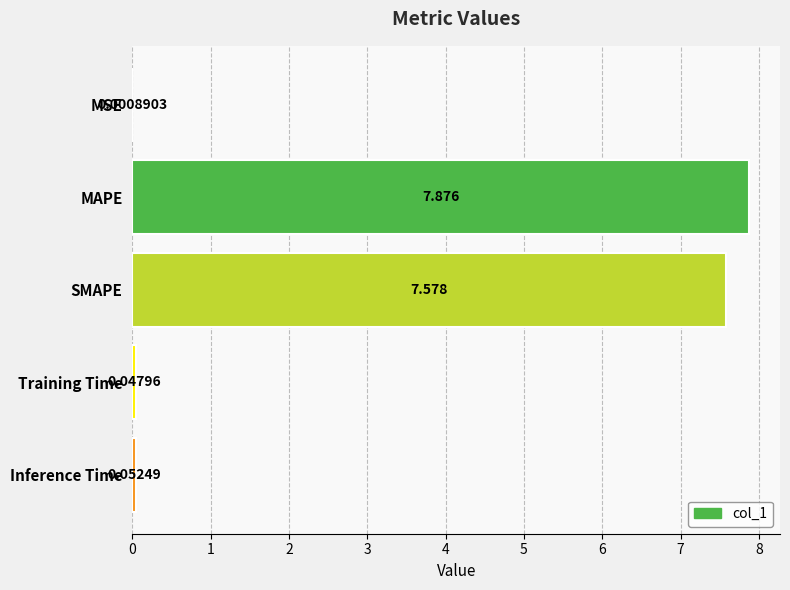

At which category does the chart reach its peak across all series?

MAPE